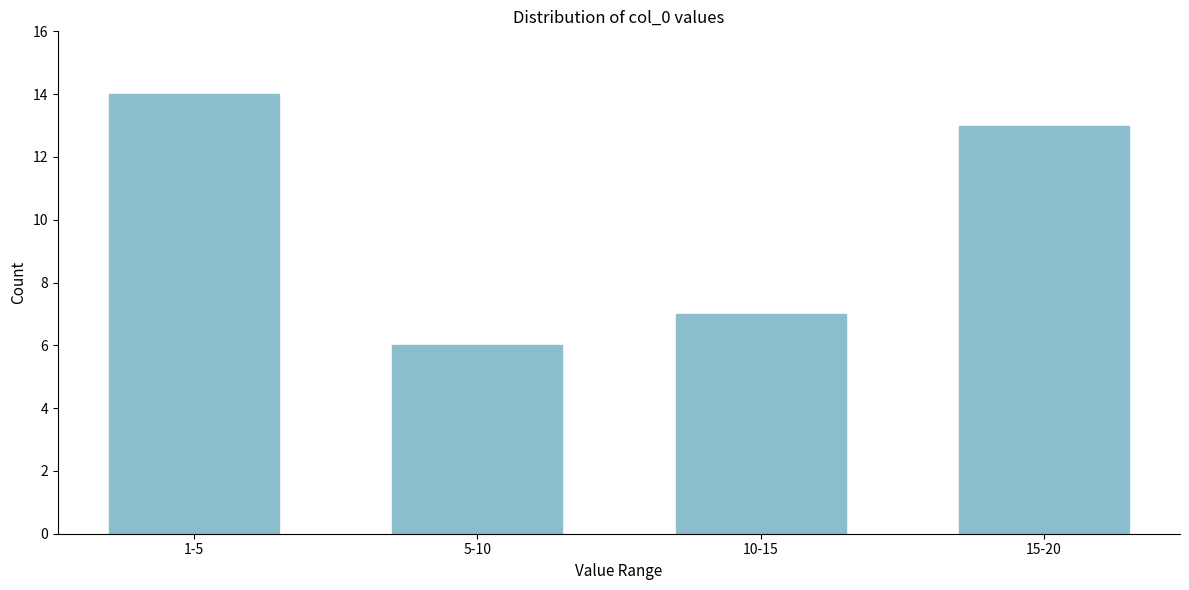

Reading left to right, list all the values displayed in this chart.

14	6	7	13